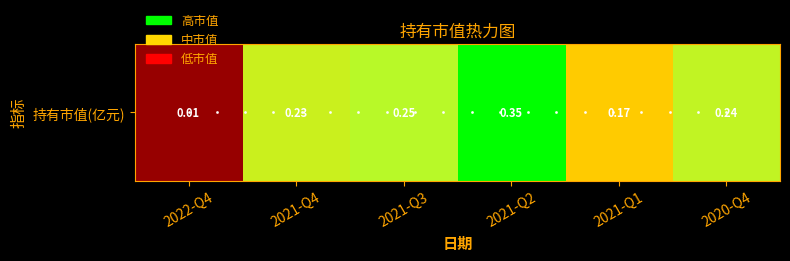

Rank the categories by value from lowest to highest.

2022-Q4, 2021-Q1, 2021-Q4, 2020-Q4, 2021-Q3, 2021-Q2